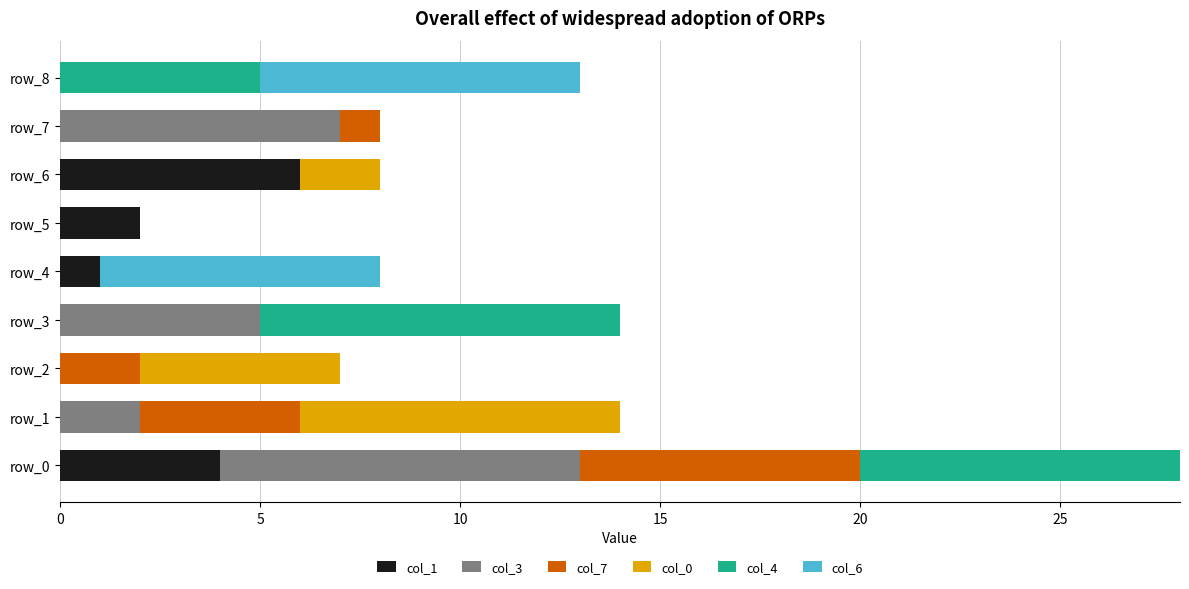

The value of col_1 at row_0 is 4. True or false?

True